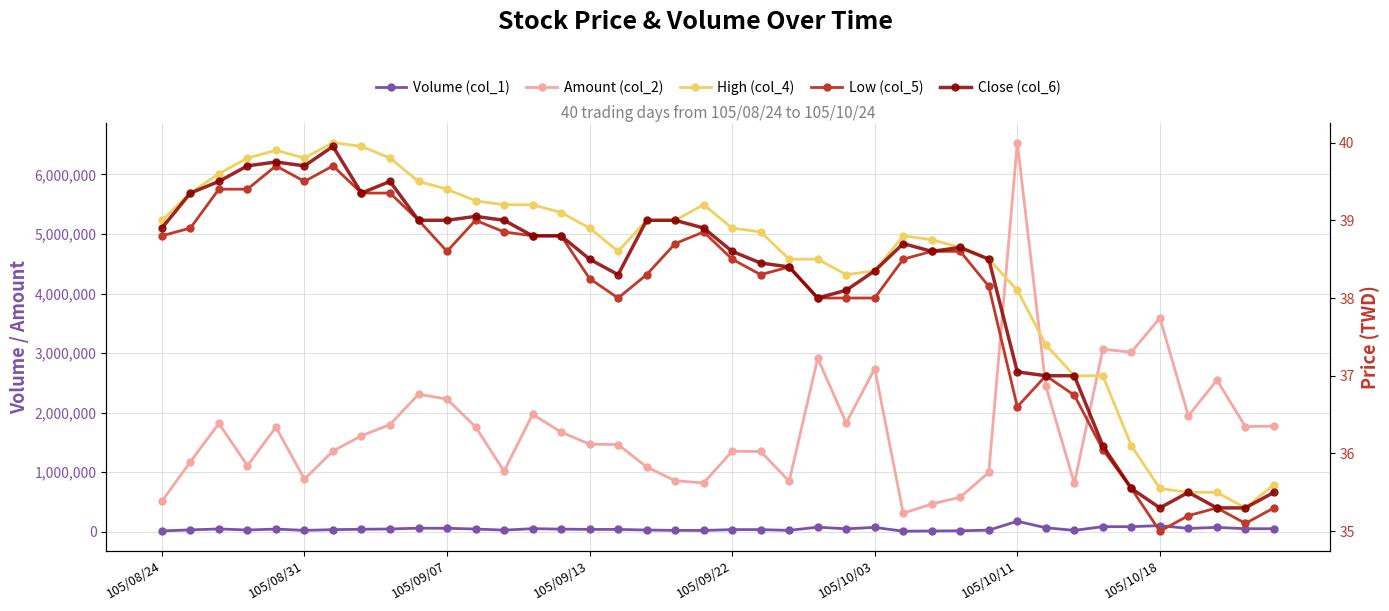

Which series has the widest spread of values?

Amount (col_2)